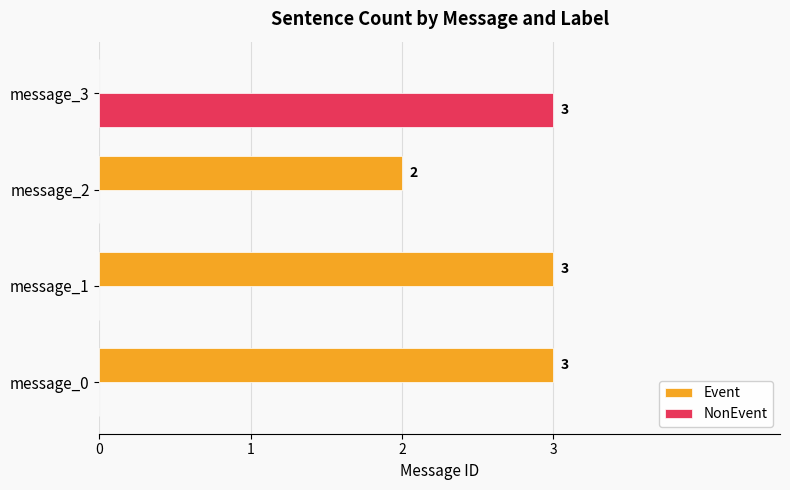

Is the value of NonEvent at message_1 greater than the value of Event at message_1?

No